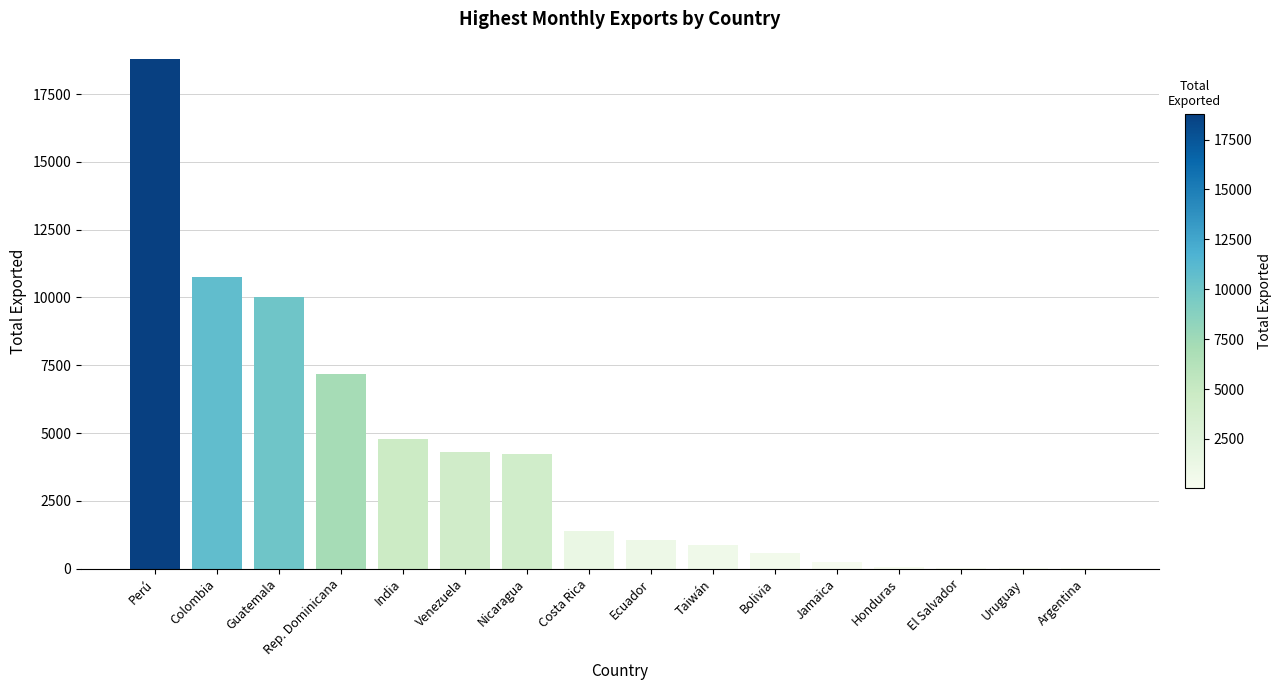

What is the ratio of the value at India to the value at Perú?

0.3